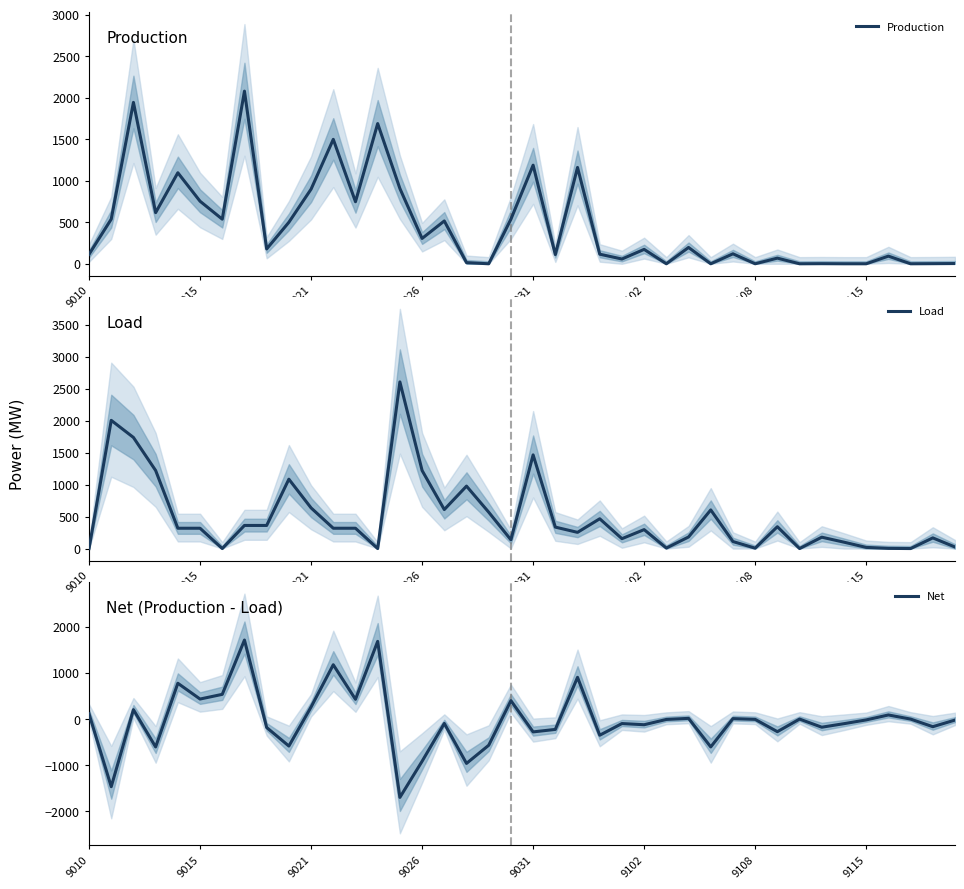

List the series in order of their peak value, highest first.

Load, Production, Net